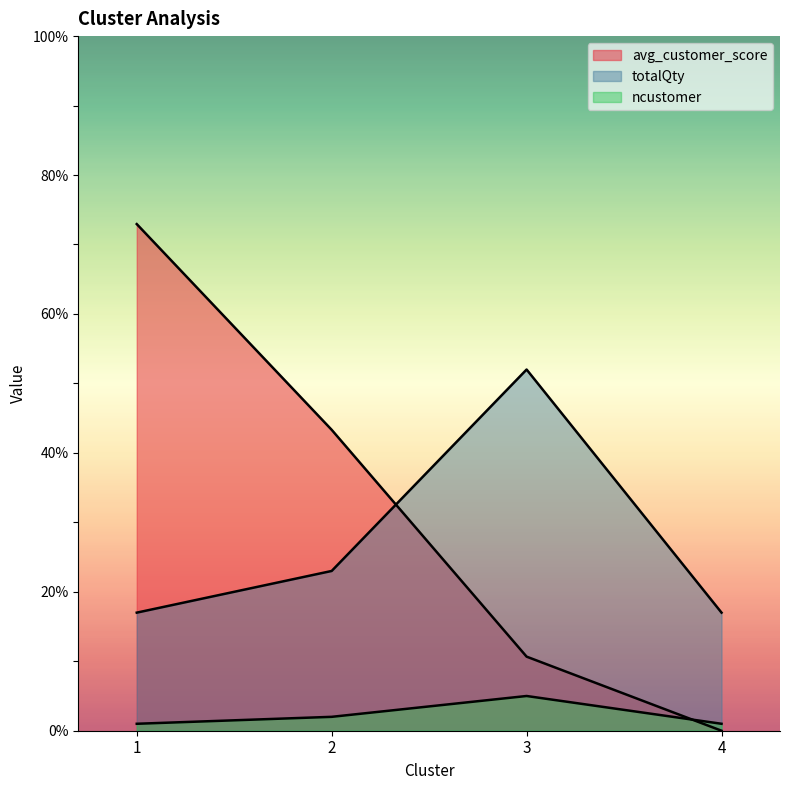

At how many categories does at least one series exceed 0?

4